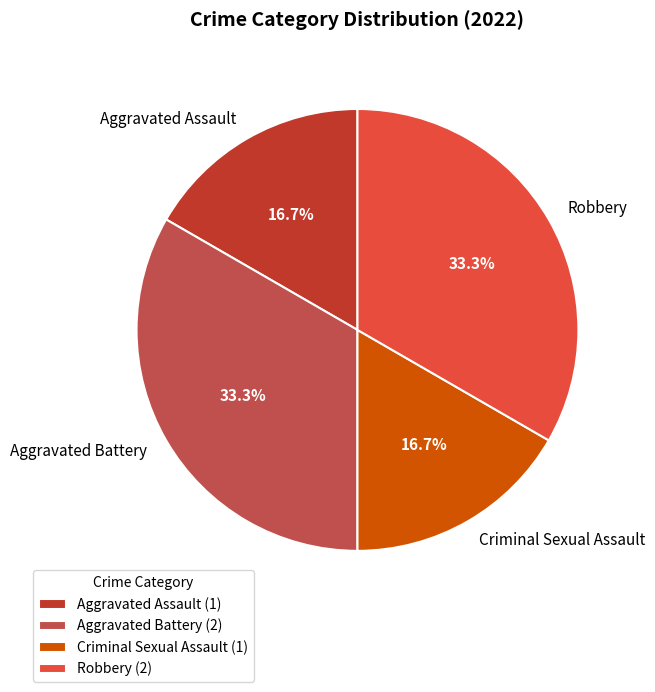

True or false: Criminal Sexual Assault accounts for 17% of the total.

True